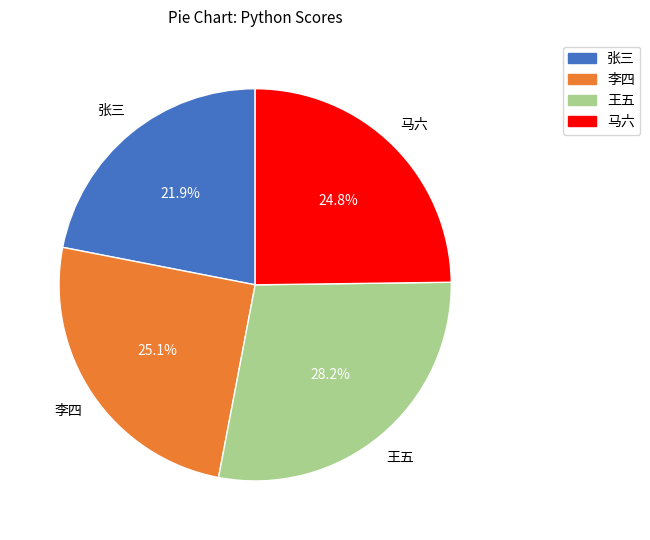

Is the sum of 张三 and 李四 greater than half?

No